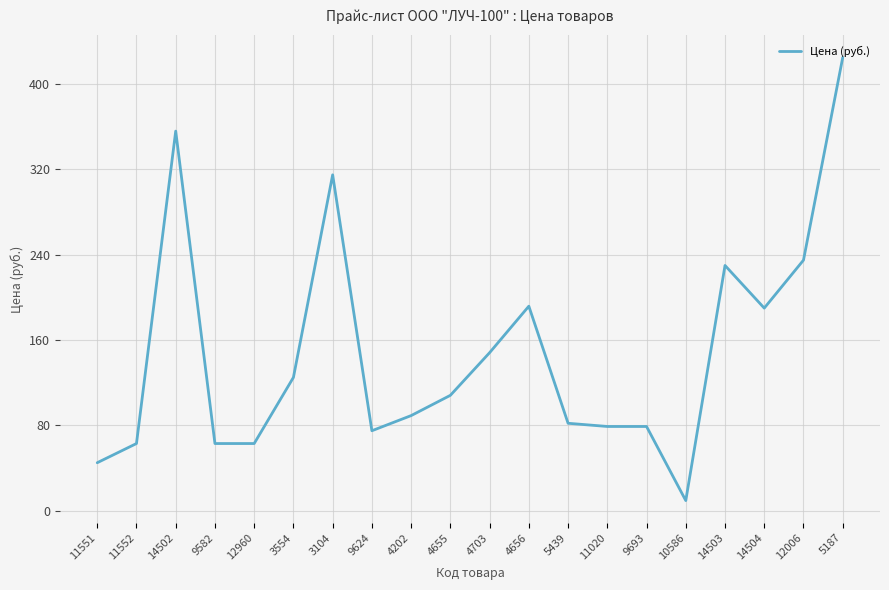

What value does the data have at 5439?

82.0